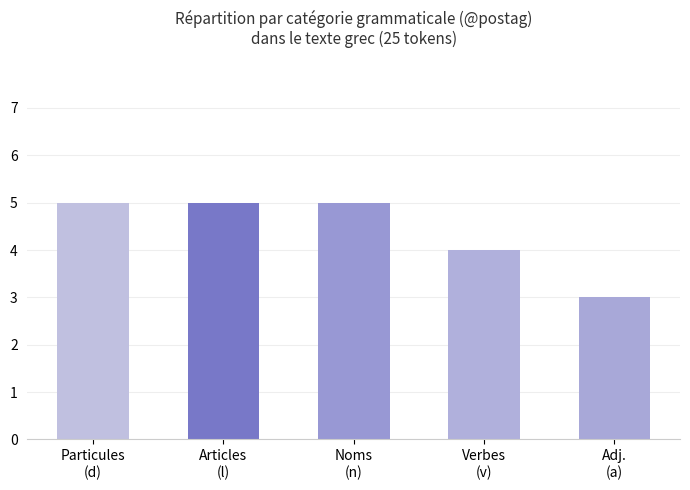

What is the greatest value displayed?

5